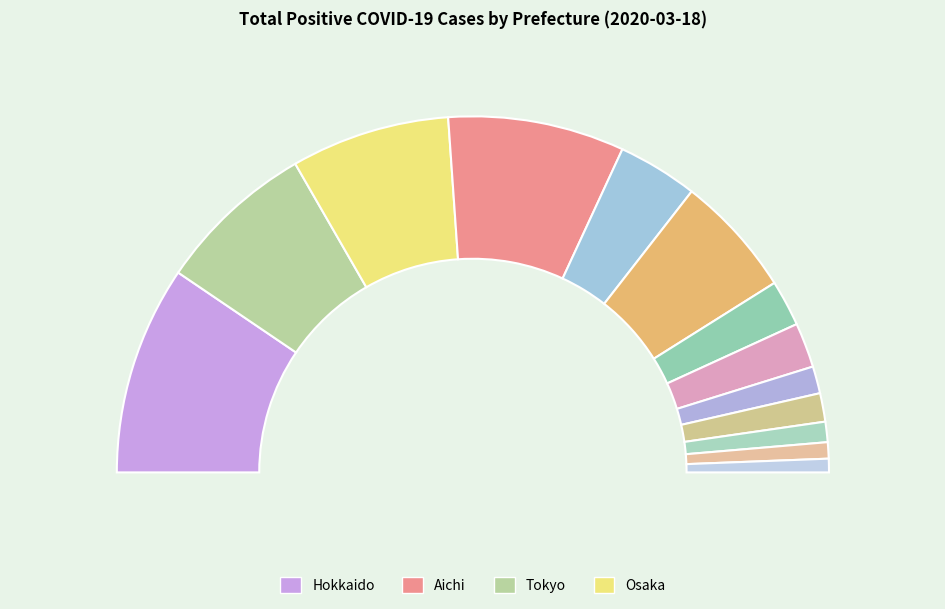

Is it true that Kochi is 9% of the pie?

False